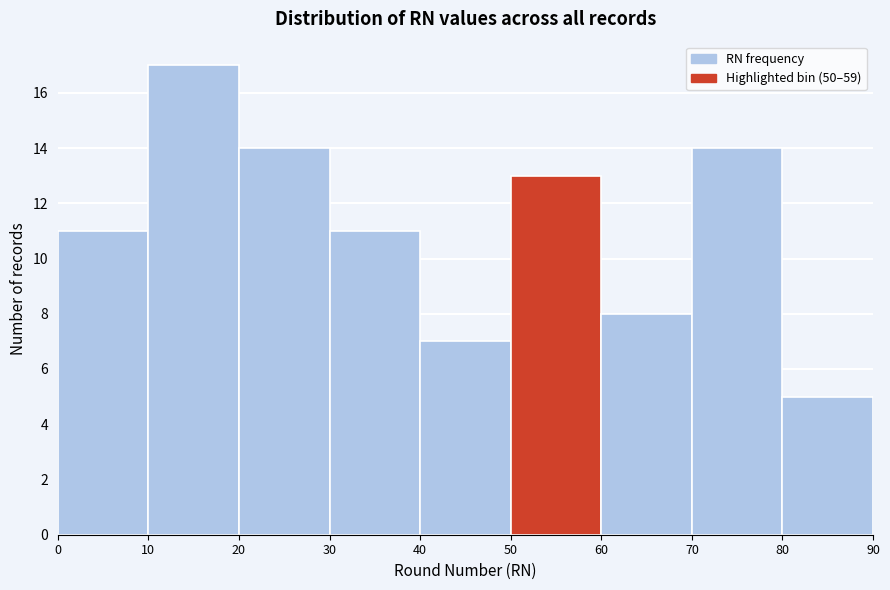

Reading left to right, list every bar in this chart as the range it spans on the x-axis followed by its height. The values are not printed on the chart, so give them approximately, as read against the axis.

0 to 10: 11
10 to 20: 17
20 to 30: 14
30 to 40: 11
40 to 50: 7
50 to 60: 13
60 to 70: 8
70 to 80: 14
80 to 90: 5